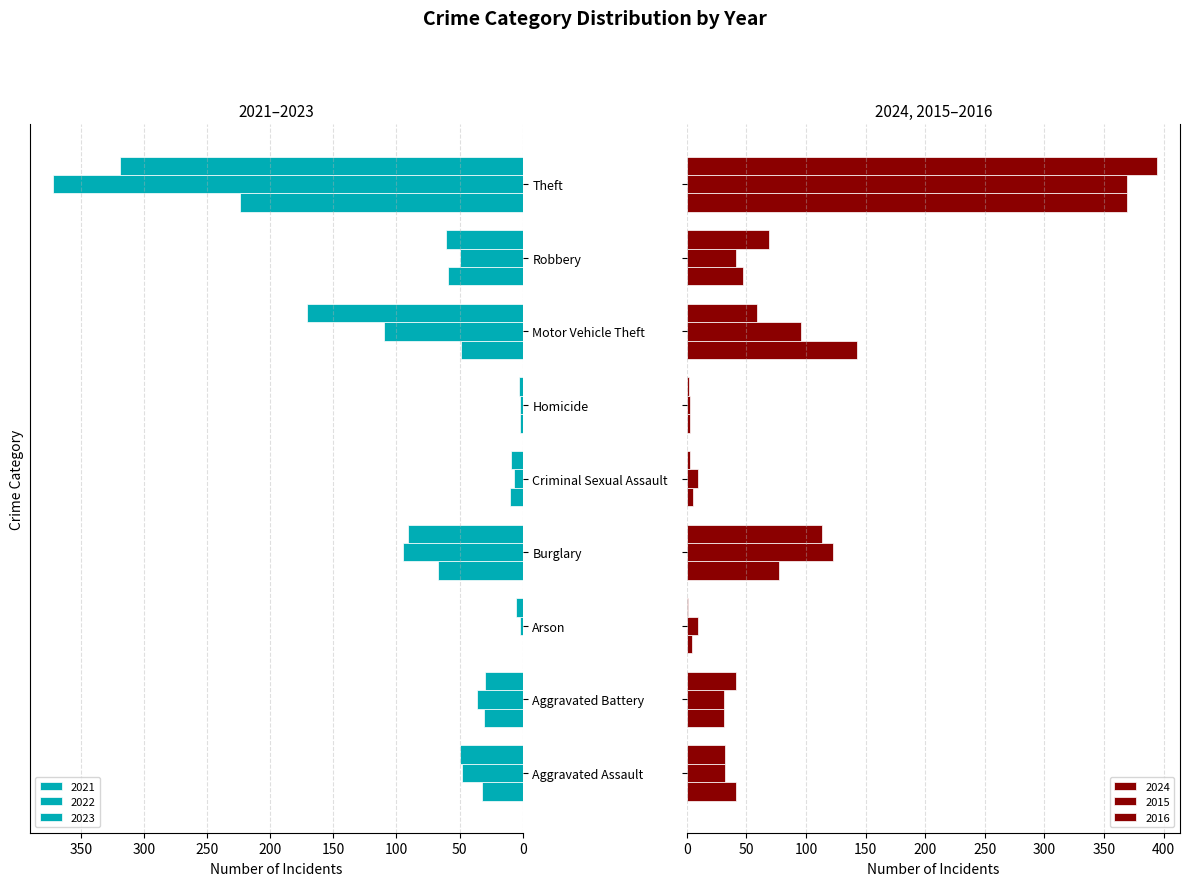

How many series are shown in this chart?

6